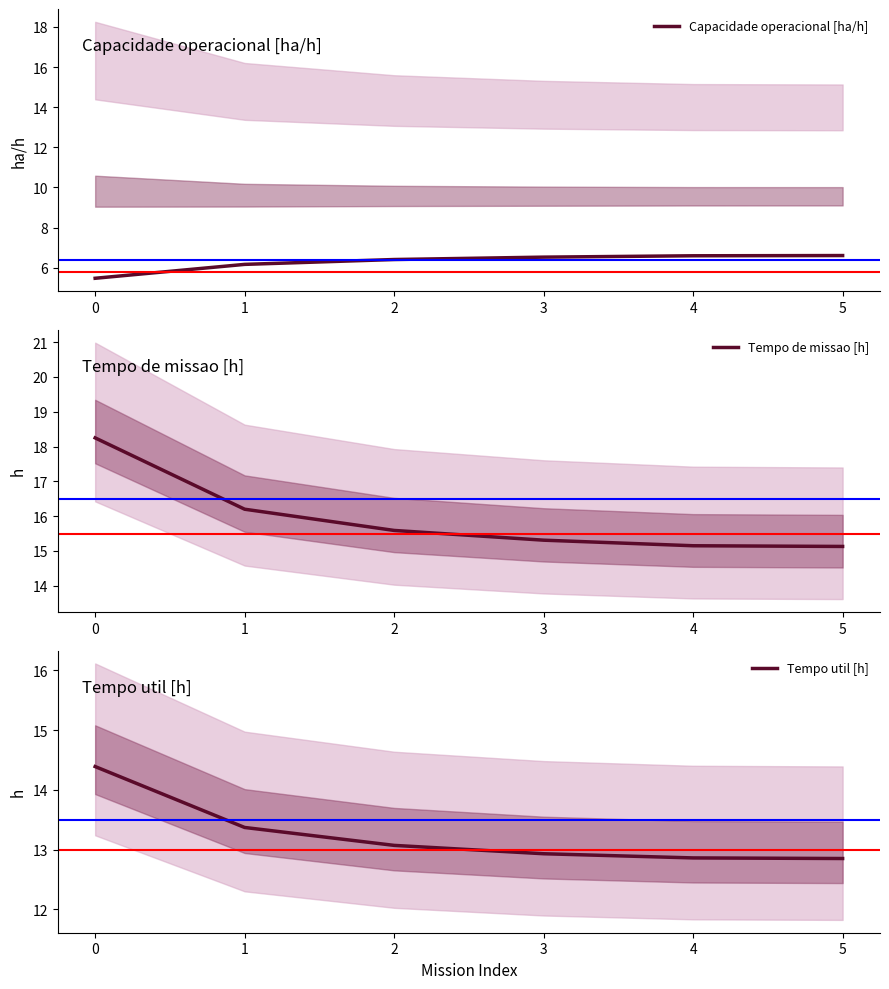

What is the highest value of the Tempo util [h] series?

14.4